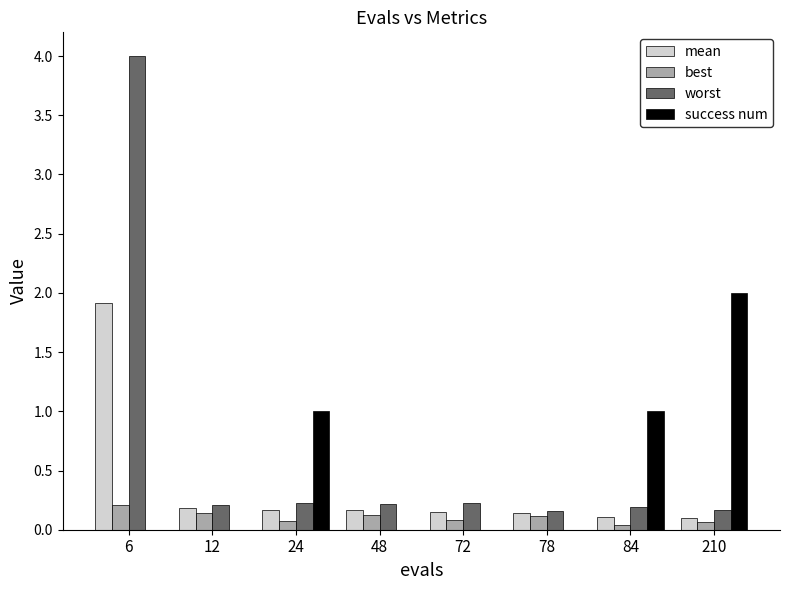

What is the highest value of the success num series?

2.0